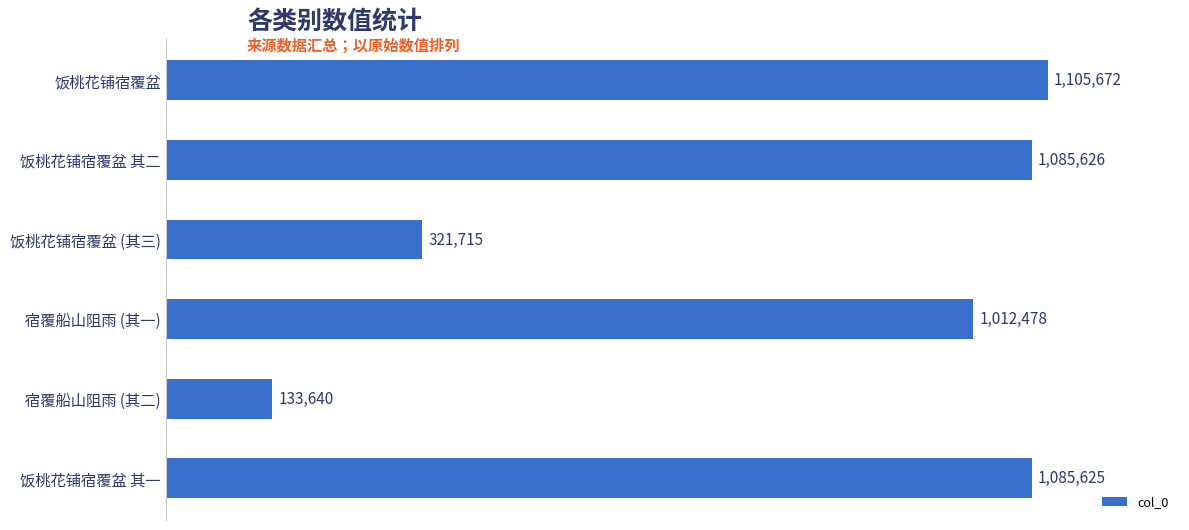

What is the sum of all values?

4744756